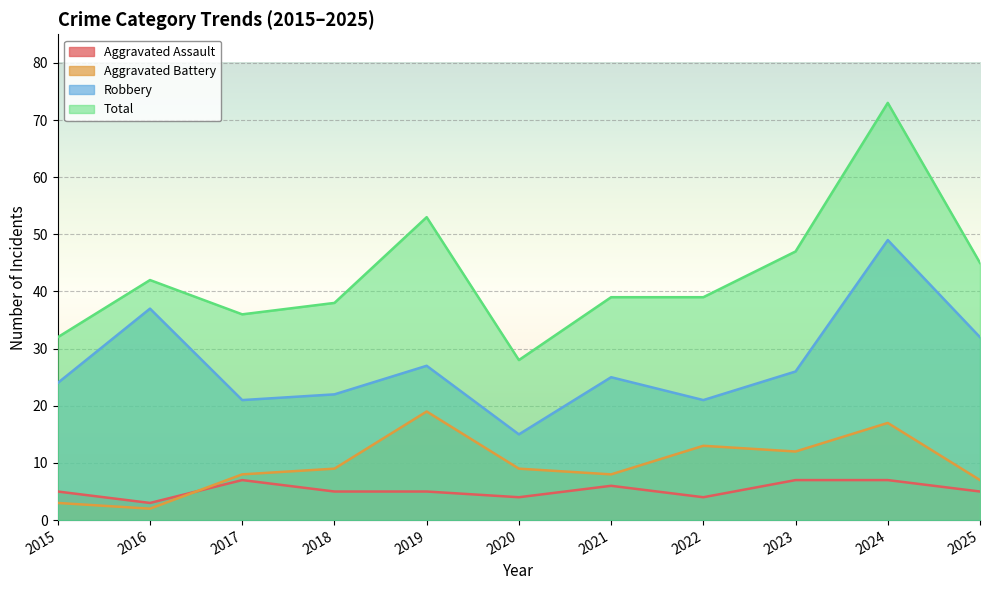

List the series in order of their peak value, lowest first.

Aggravated Assault, Aggravated Battery, Robbery, Total